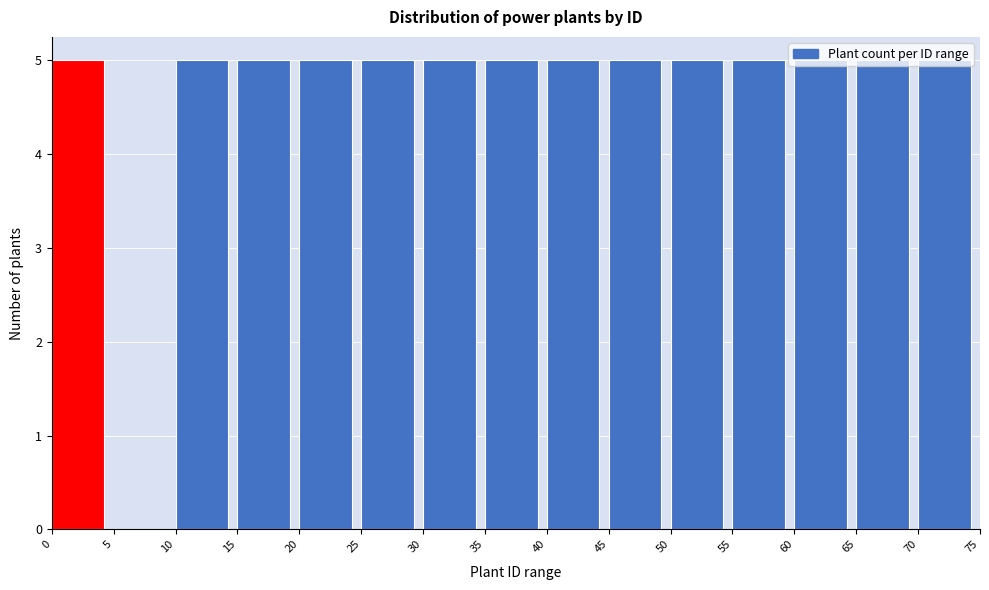

What is the height of the bar covering 60 to 65 on the x-axis? The values are not printed on the chart, so give them approximately, as read against the axis.

5